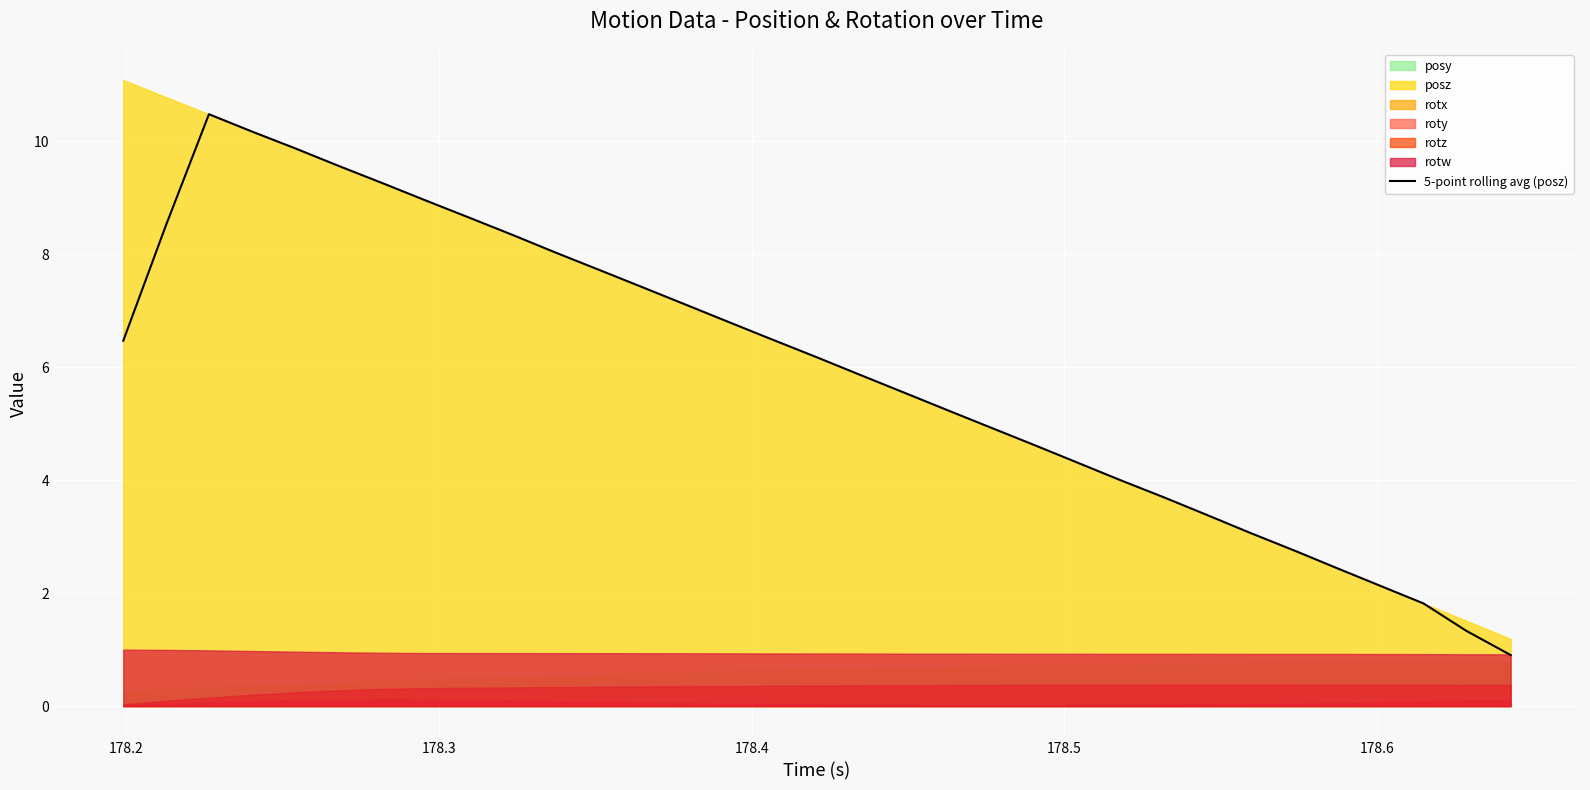

How many lines are shown in the chart?

1